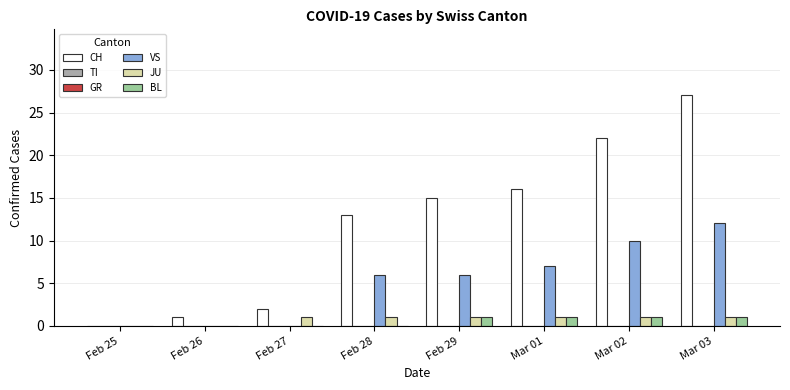

What is the label of the 8th bar from the right?

Feb 25